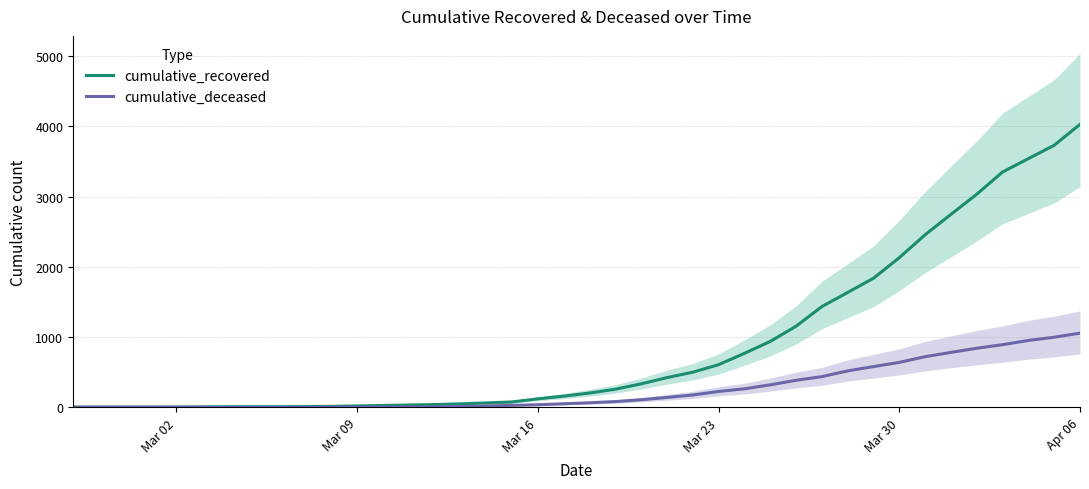

Which series has the largest total across all categories?

cumulative_recovered